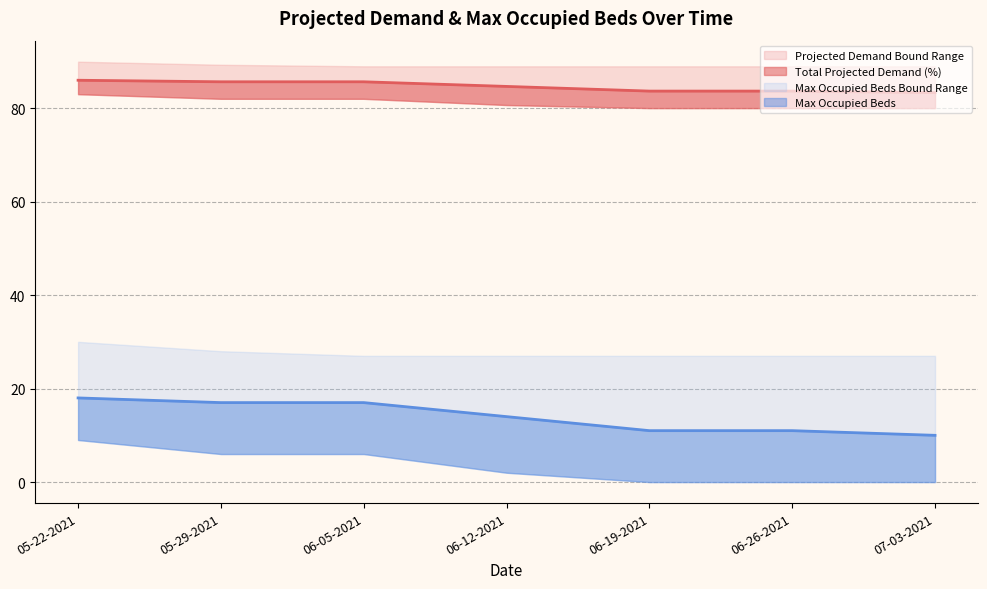

Reading left to right, what are all the values shown in this chart?

Total Projected Demand (%): 86.0	85.6	85.6	84.6	83.6	83.6	83.3
Upper Projected Demand Bound: 89.9	89.3	88.9	88.9	88.9	88.9	88.9
Lower Projected Demand Bound: 83.0	82.0	82.0	80.7	80.0	80.0	80.0
Max Occupied Beds: 18.0	17.0	17.0	14.0	11.0	11.0	10.0
Upper Max Occupied Beds: 30.0	28.0	27.0	27.0	27.0	27.0	27.0
Lower Max Occupied Beds: 9.0	6.0	6.0	2.0	0.0	0.0	0.0